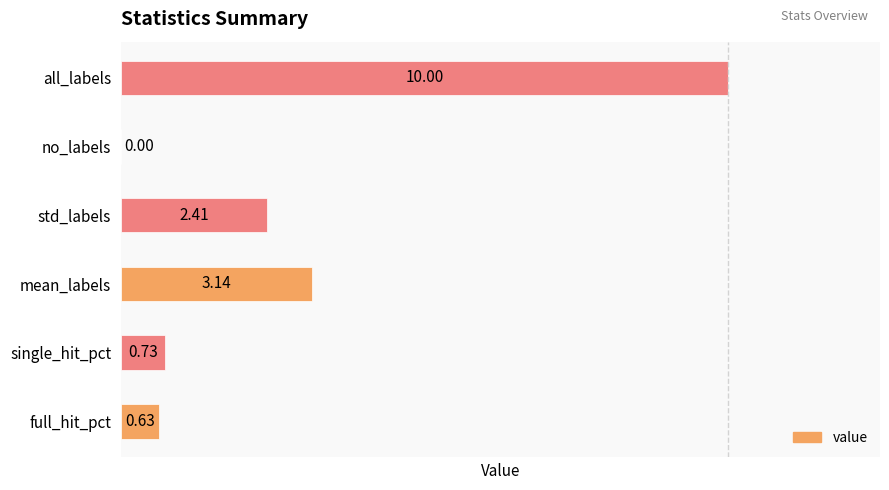

At which label is the value closest to 5?

mean_labels